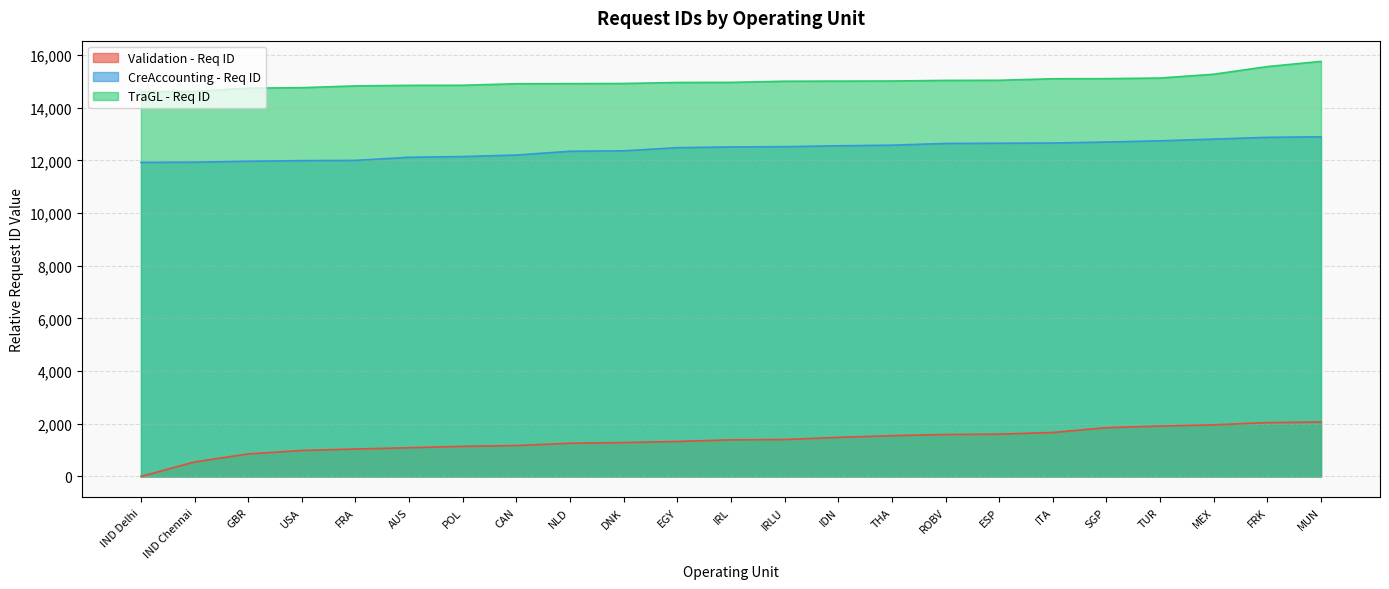

Is it true that TraGL - Req ID equals 14919 at DNK?

True